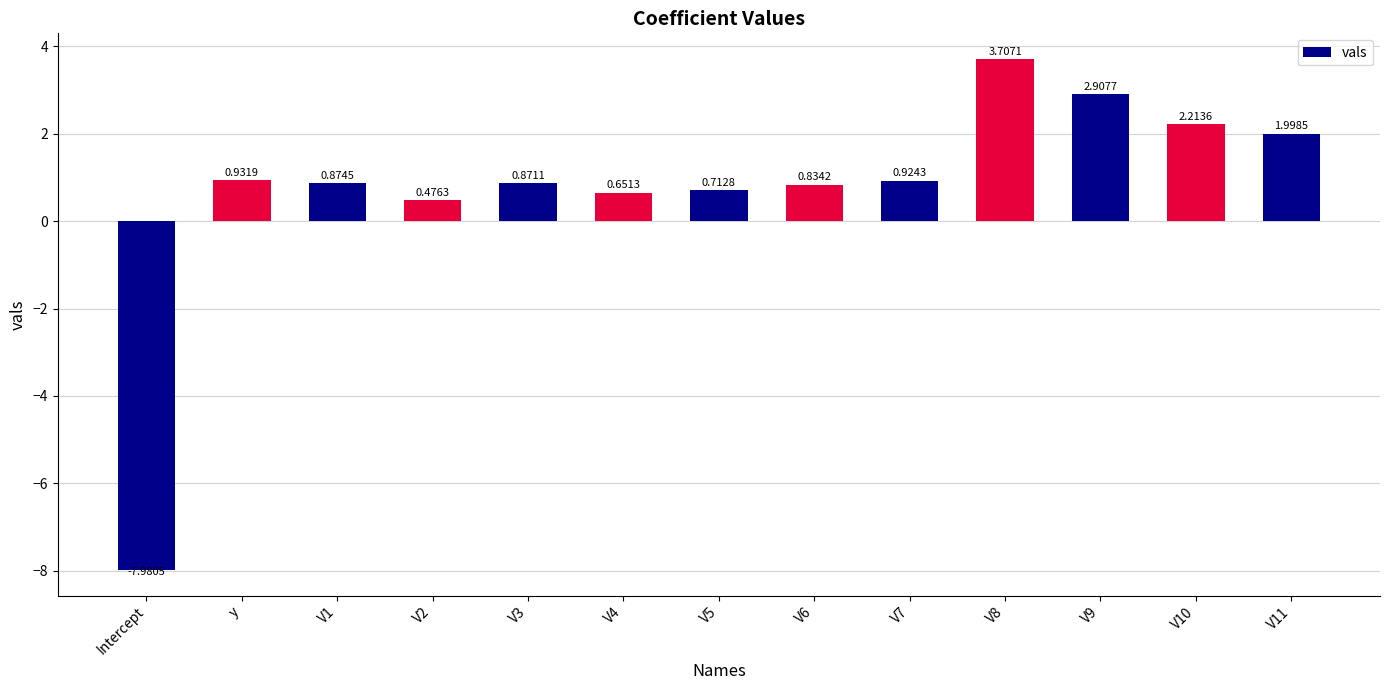

List the labels in order of value, smallest first.

Intercept, V2, V4, V5, V6, V3, V1, V7, y, V11, V10, V9, V8